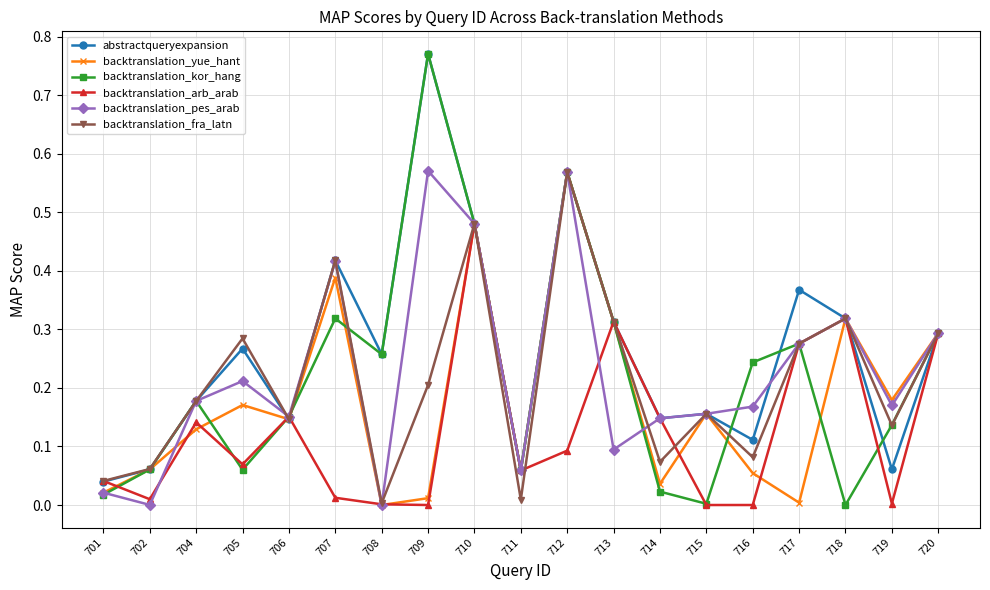

Is the value of backtranslation_kor_hang at 715 greater than the value of backtranslation_arb_arab at 714?

No